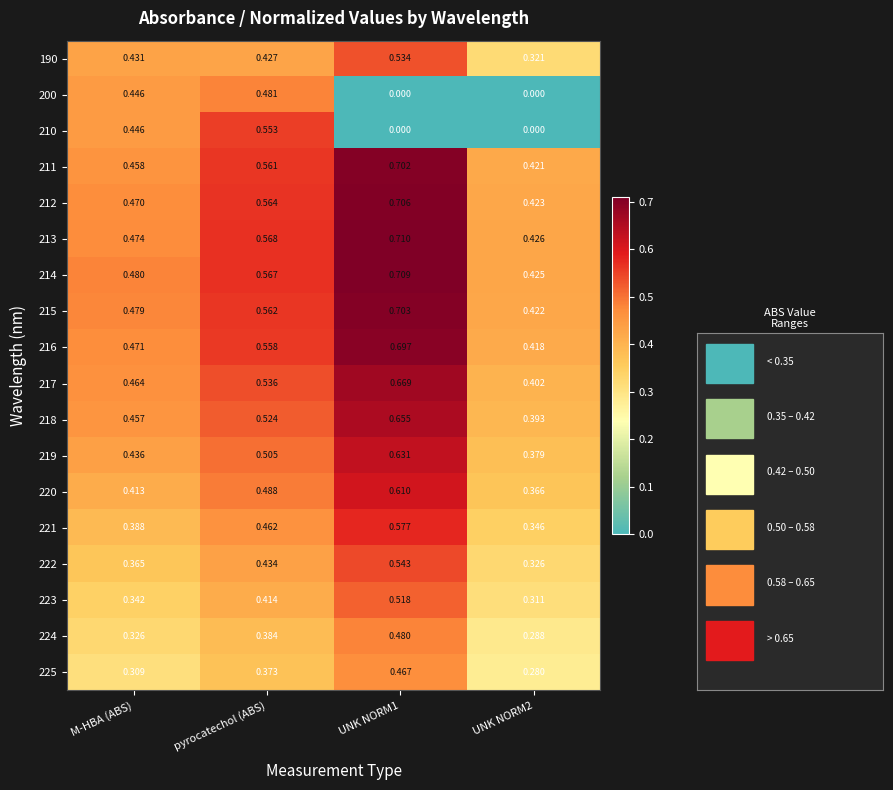

Is the value of 215 at UNK NORM1 greater than the value of 200 at M-HBA (ABS)?

Yes